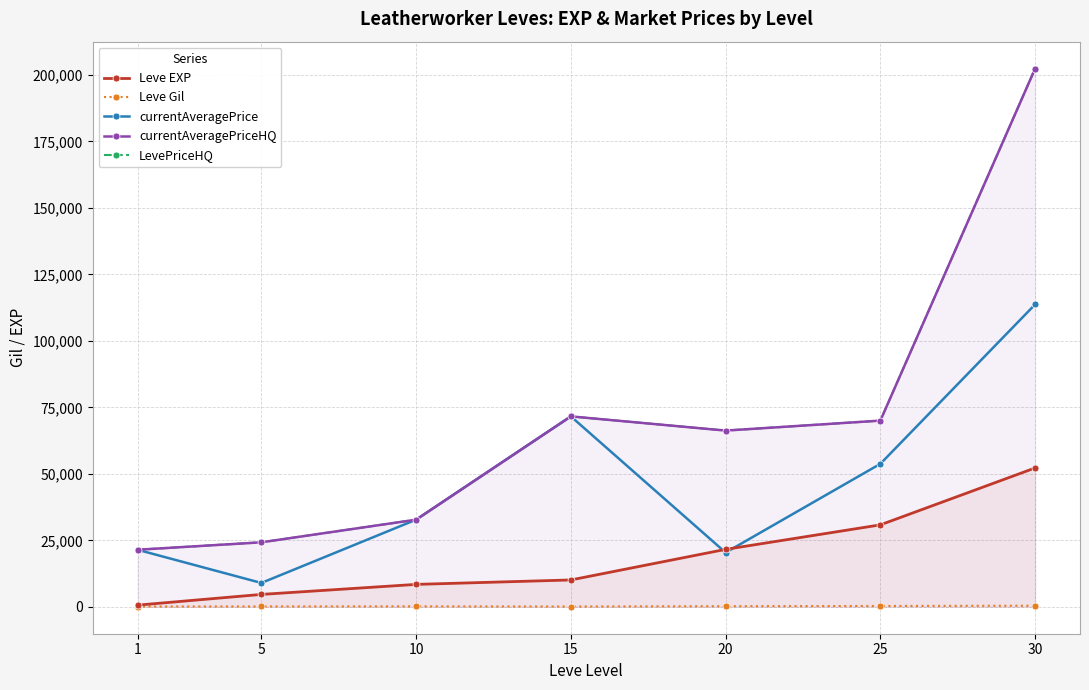

What is the total value across all series at 30?

571098